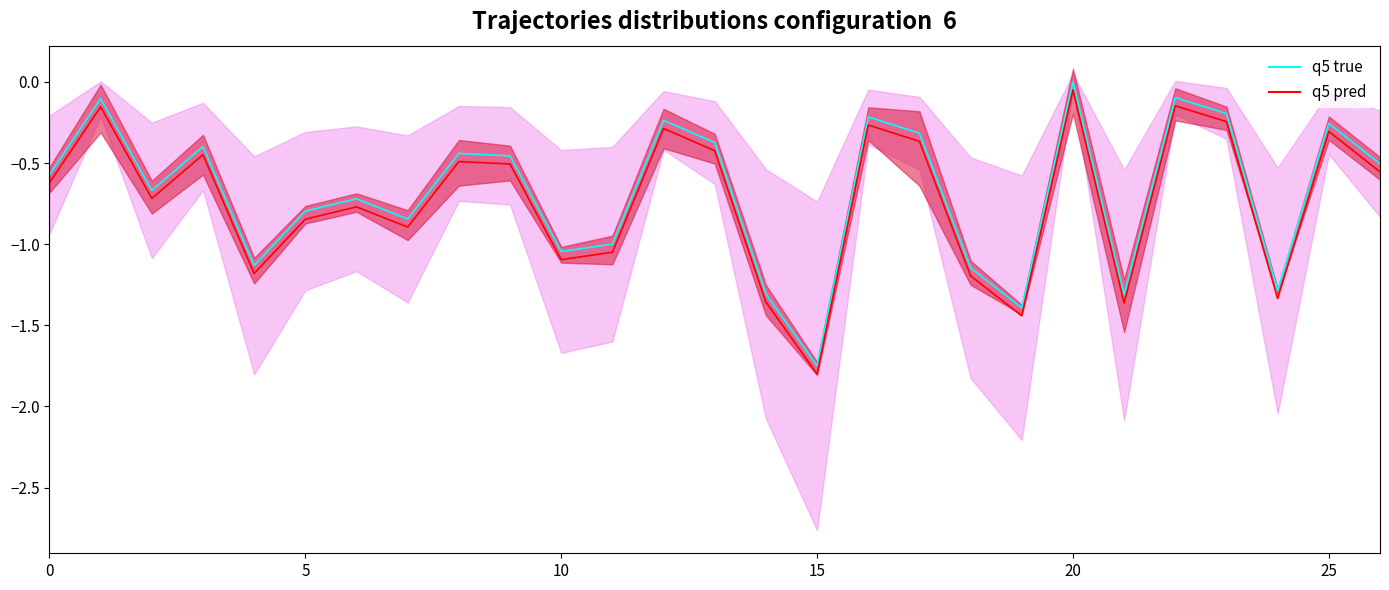

What is the average value of the q5 true series?

-0.7